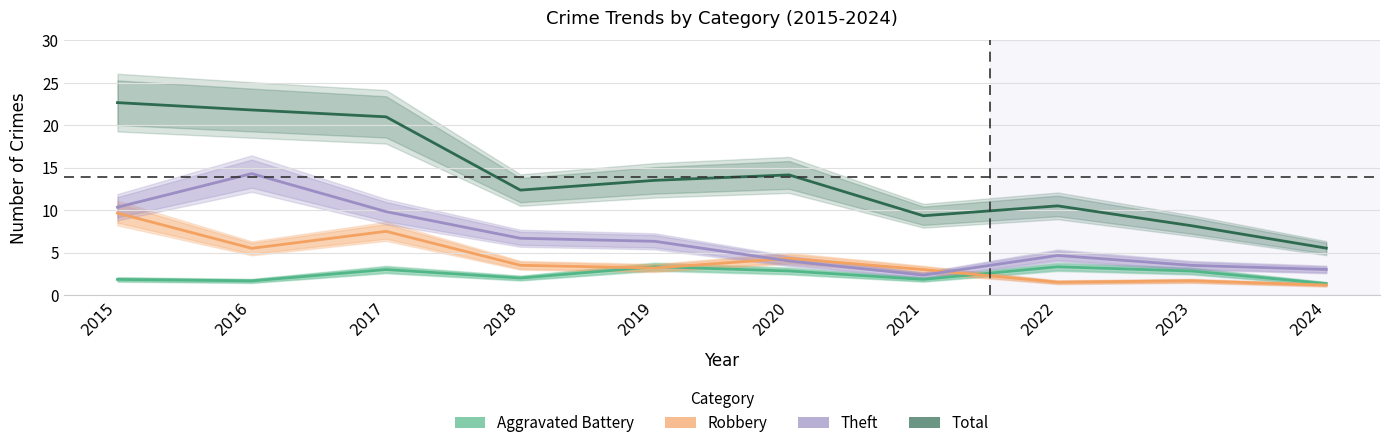

The Total series shows 9.3 at 2021. True or false?

True